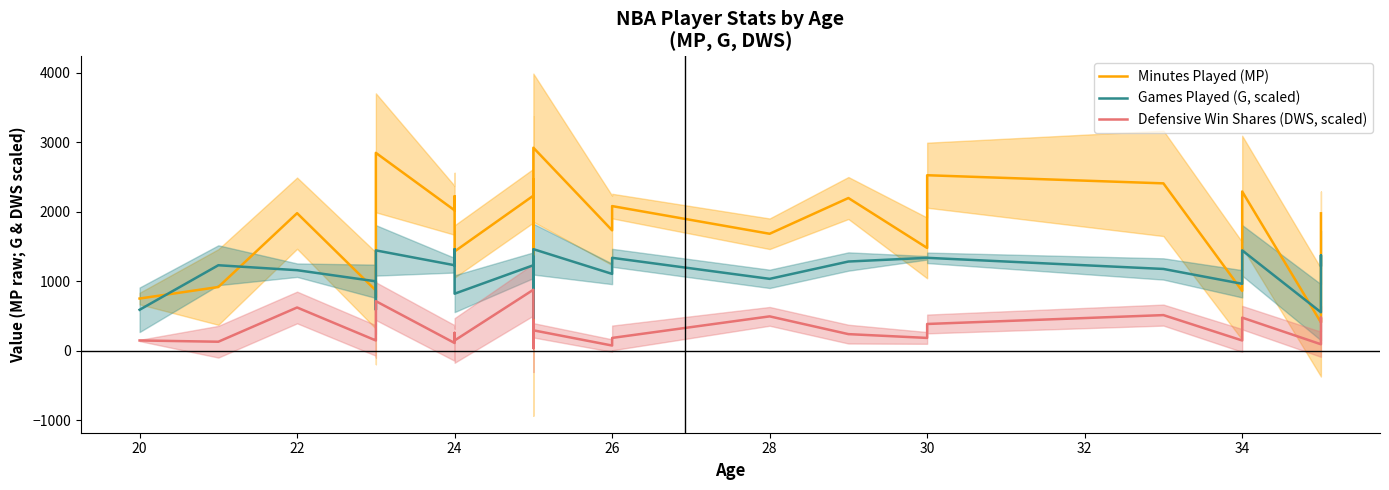

How many values in the Games Played (G, scaled) series are below 1228?

14